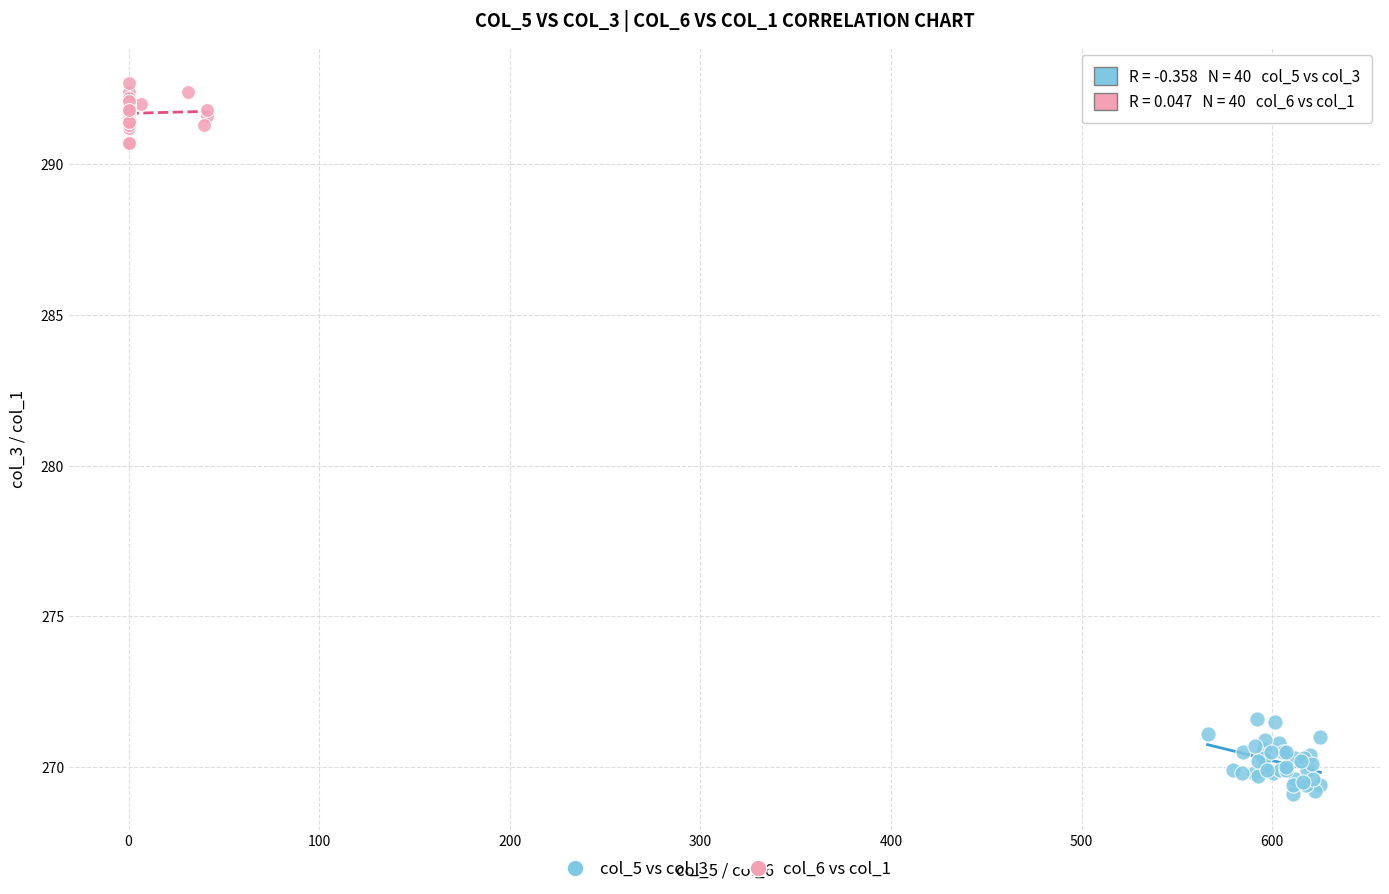

Which series reaches the maximum Y coordinate?

col_6 vs col_1